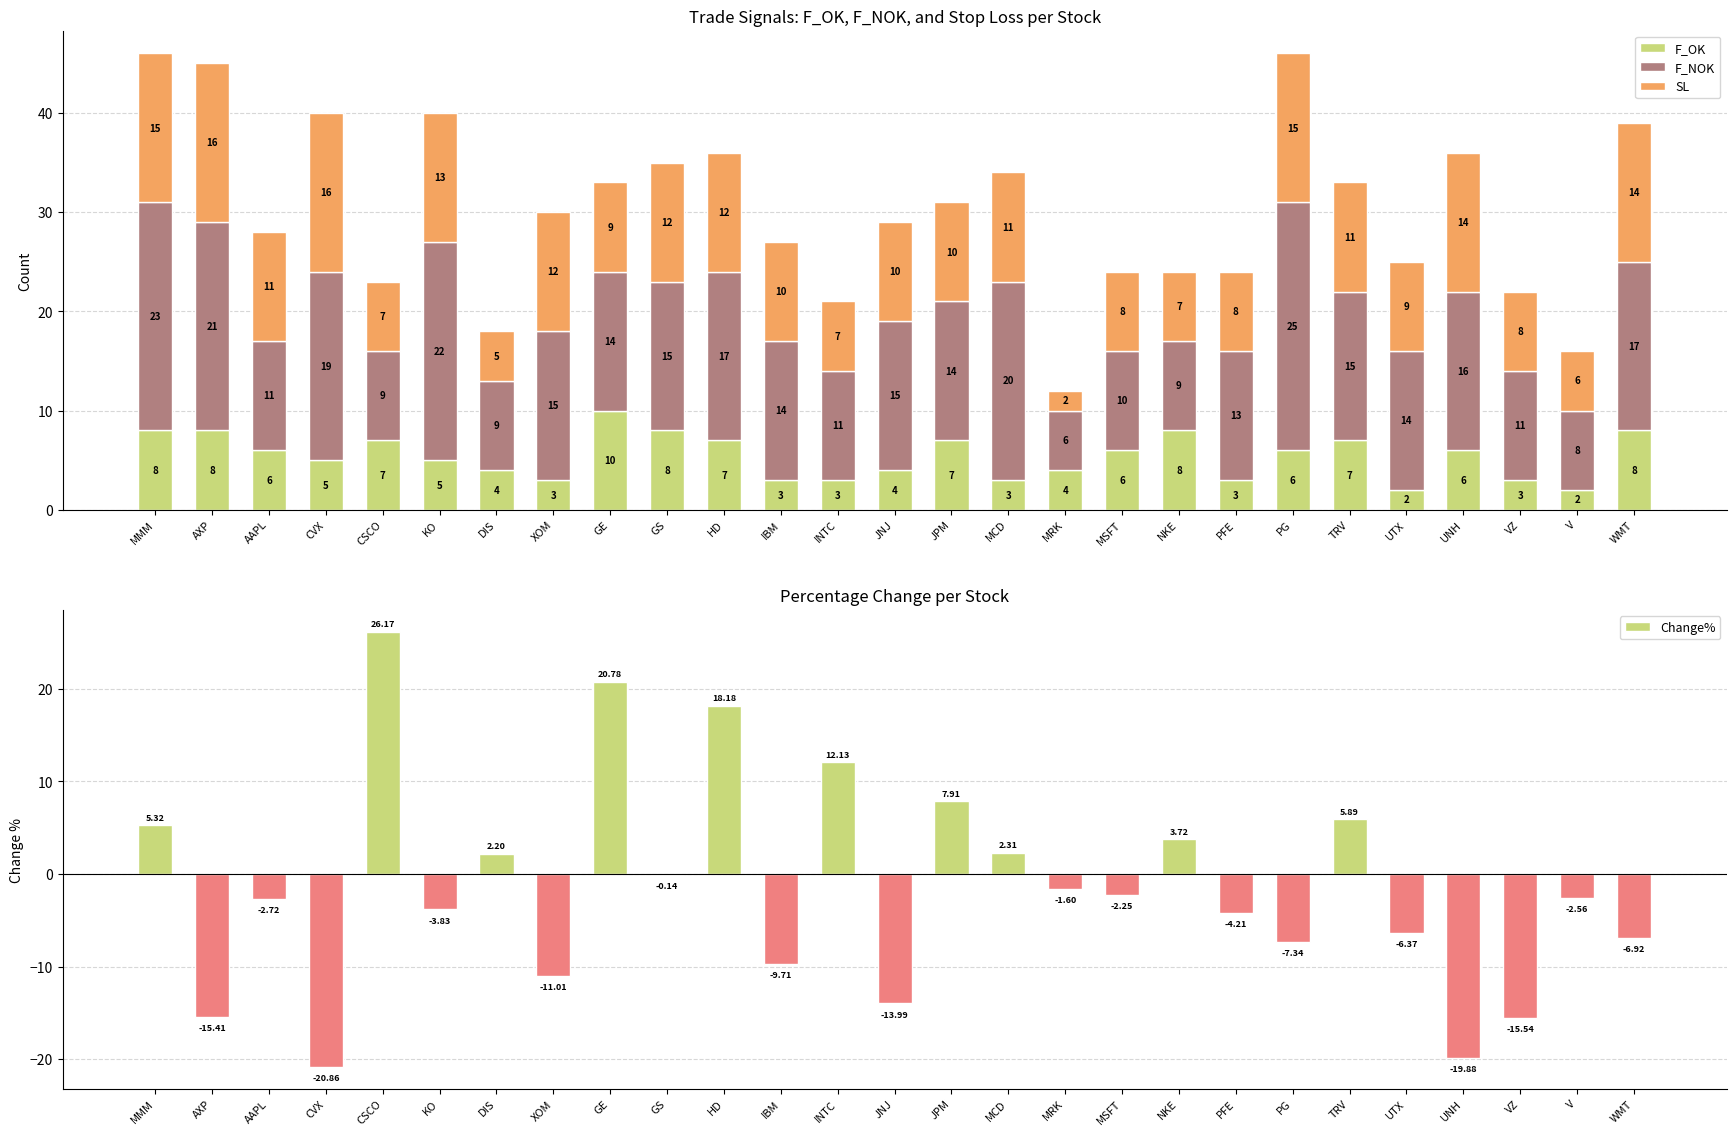

Is the value of SL at CSCO greater than the value of Change% at UNH?

Yes